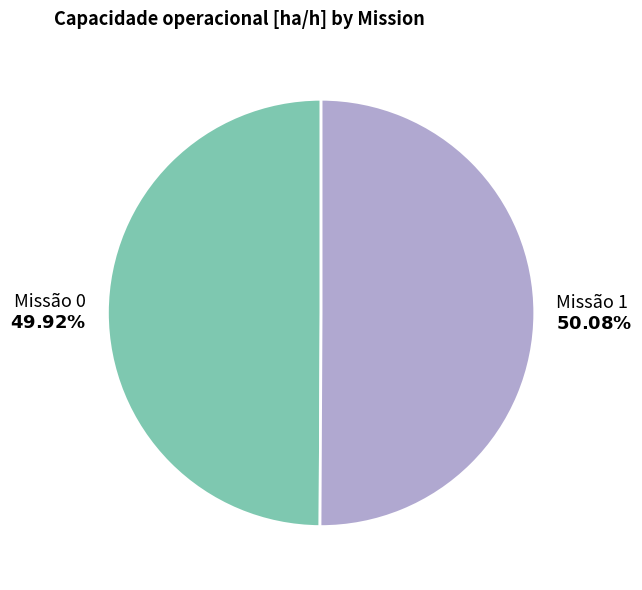

What is the ratio of the value at Missão 1 to the value at Missão 0?

1.0